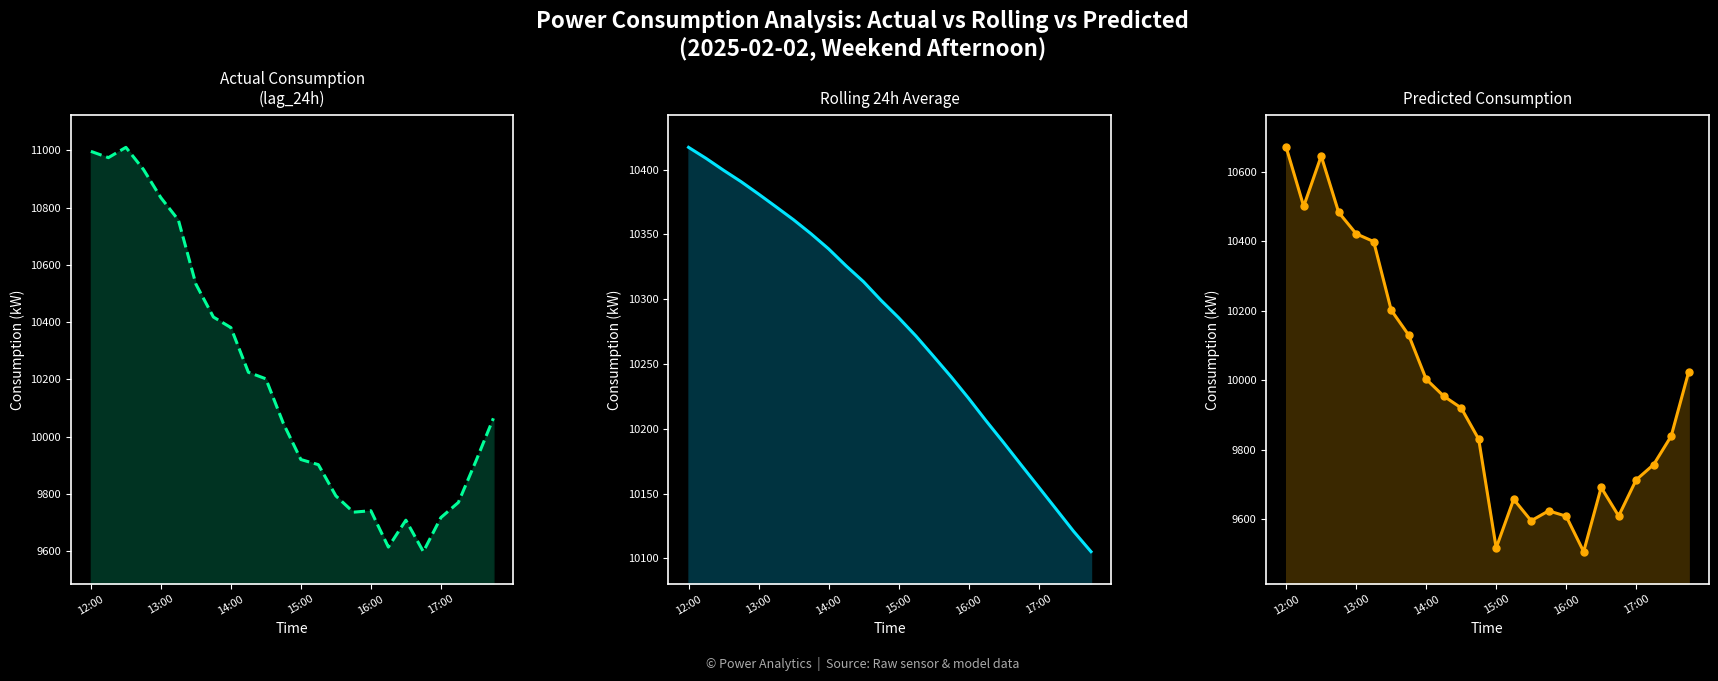

True or false: rolling_24h_line has a value of 10271.5 at 13.

True